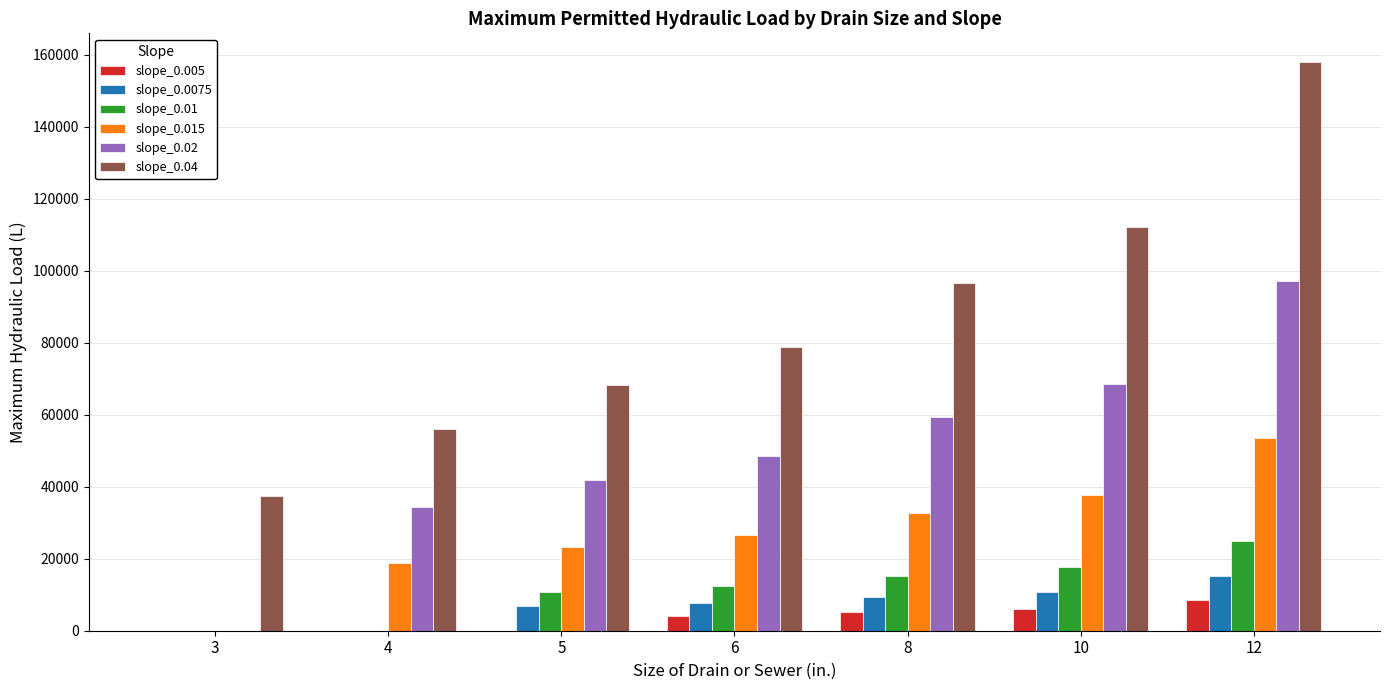

How many positive values does the slope_0.02 series have?

6